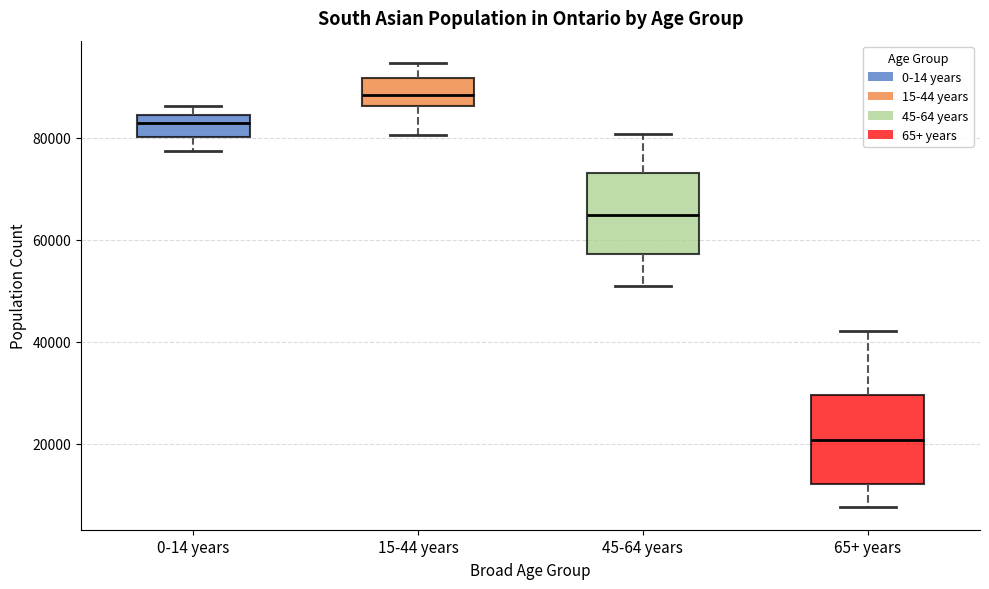

Reading left to right, read every box against the y-axis: the position of its median line, the range the box covers, and the ends of its whiskers. The values are not printed on the chart, so give them approximately, as read against the axis.

0-14 years: median 82000, box 80000 to 84000, whiskers 78000 to 86000
15-44 years: median 88000, box 86000 to 92000, whiskers 80000 to 94000
45-64 years: median 64000, box 58000 to 74000, whiskers 52000 to 80000
65+ years: median 20000, box 12000 to 30000, whiskers 8000 to 42000